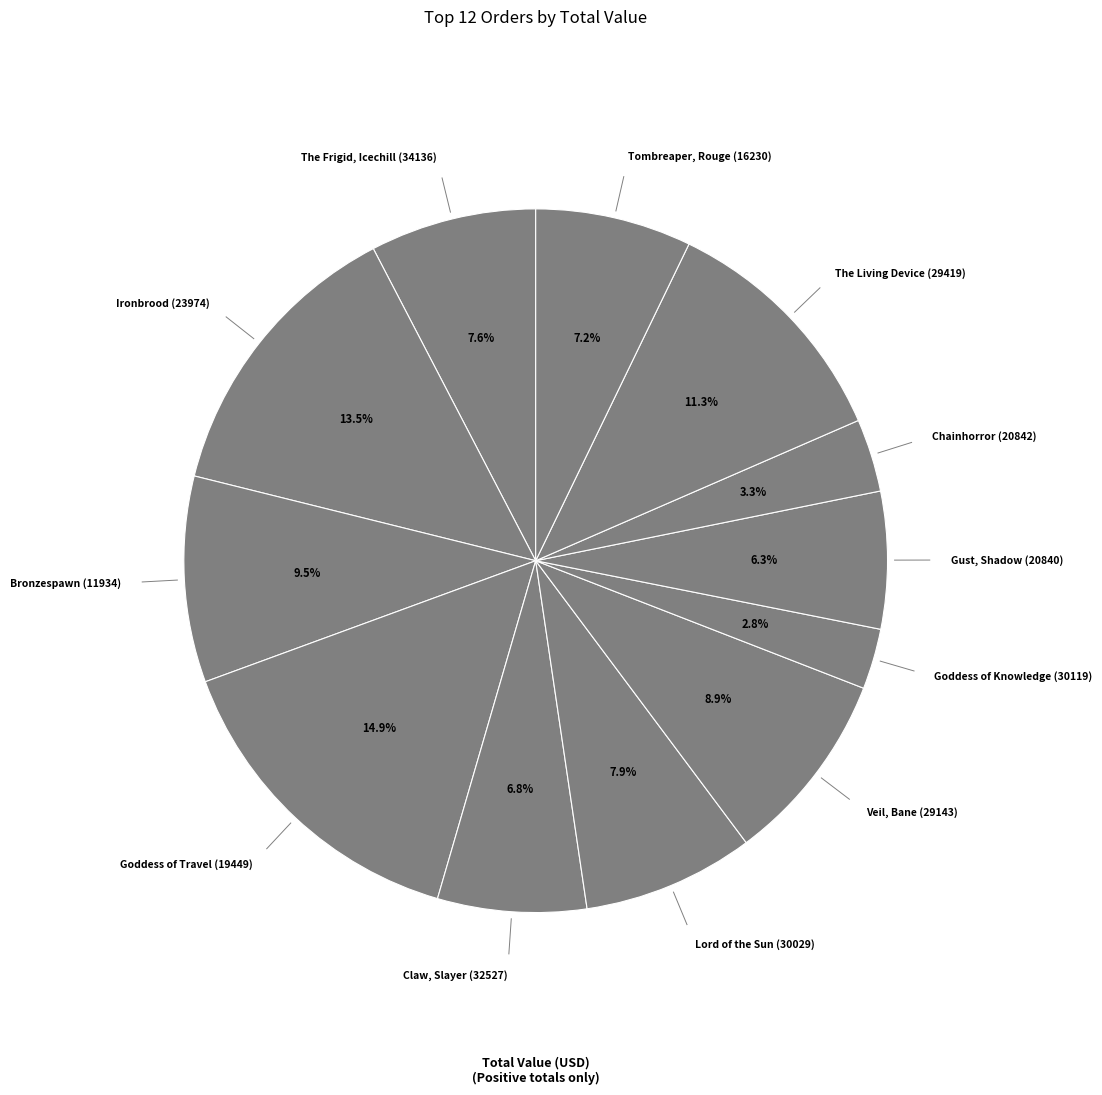

What portion of the pie excludes The Frigid, Icechill (34136)?

92.4%